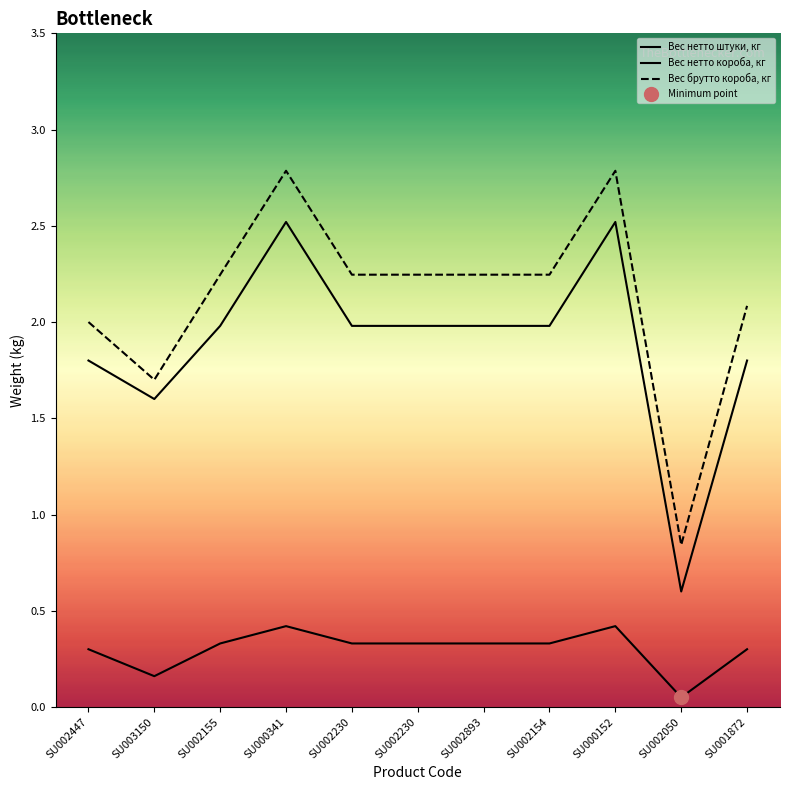

Count the number of data series in this chart.

3